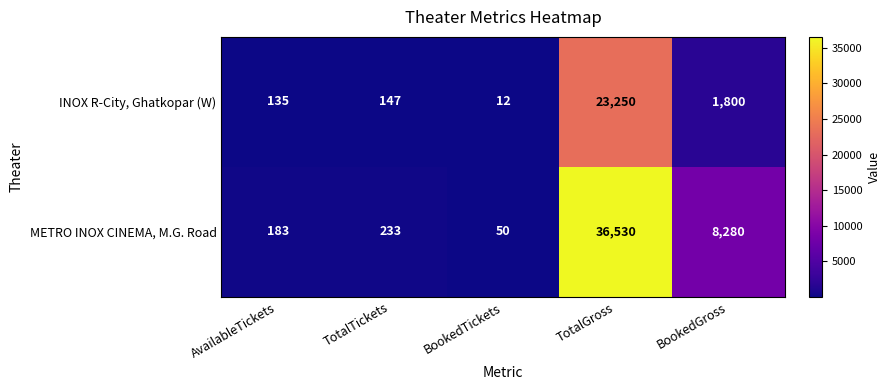

How many series are shown in this chart?

2